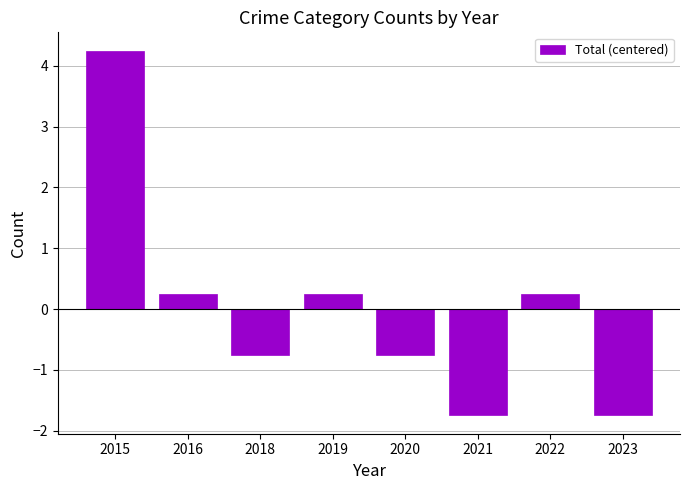

The chart shows a value of -0.8 at 2020. True or false?

True